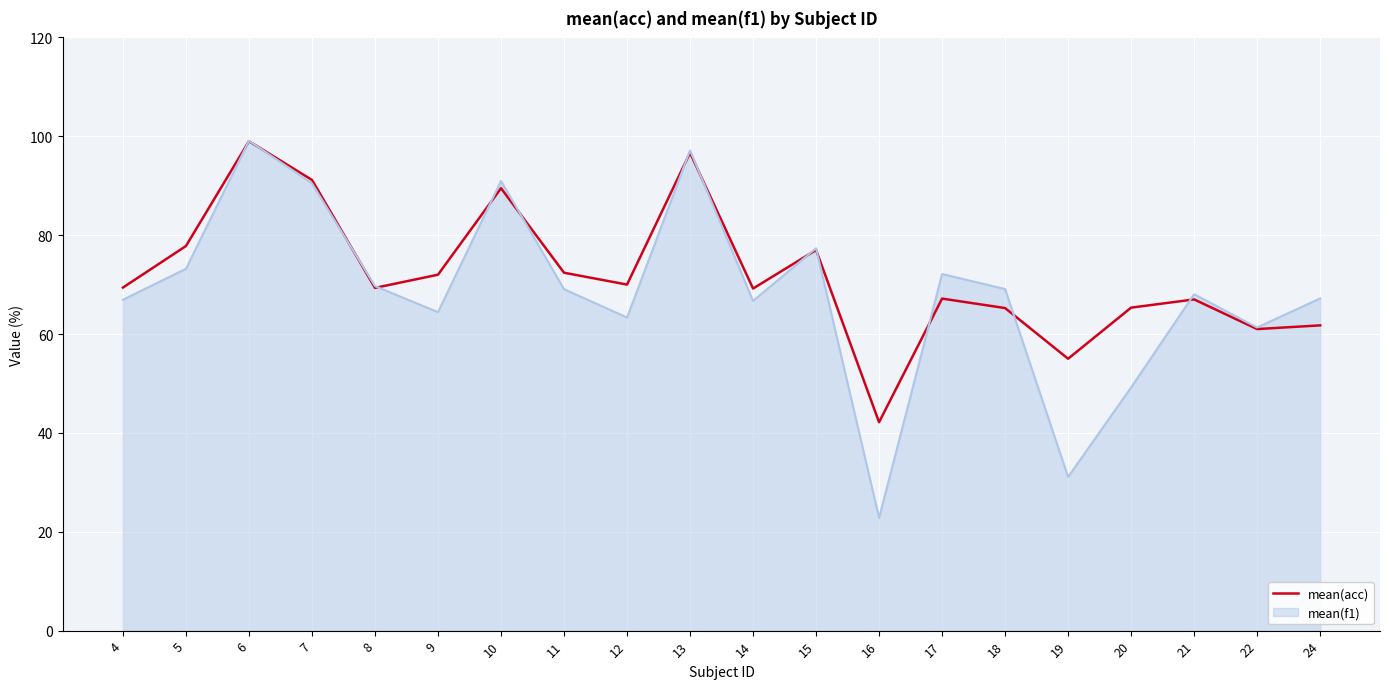

What is the smallest value displayed?

22.8